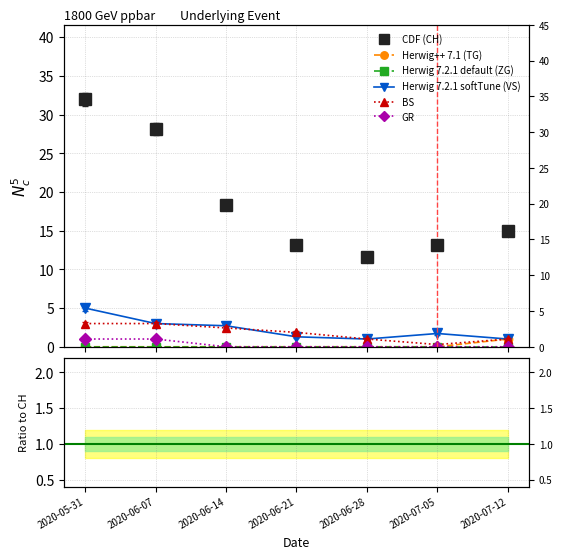

At 2020-05-31, list the series in order from largest to smallest.

CDF (CH), Herwig 7.2.1 softTune (VS), BS, GR, Herwig++ 7.1 (TG), Herwig 7.2.1 default (ZG)